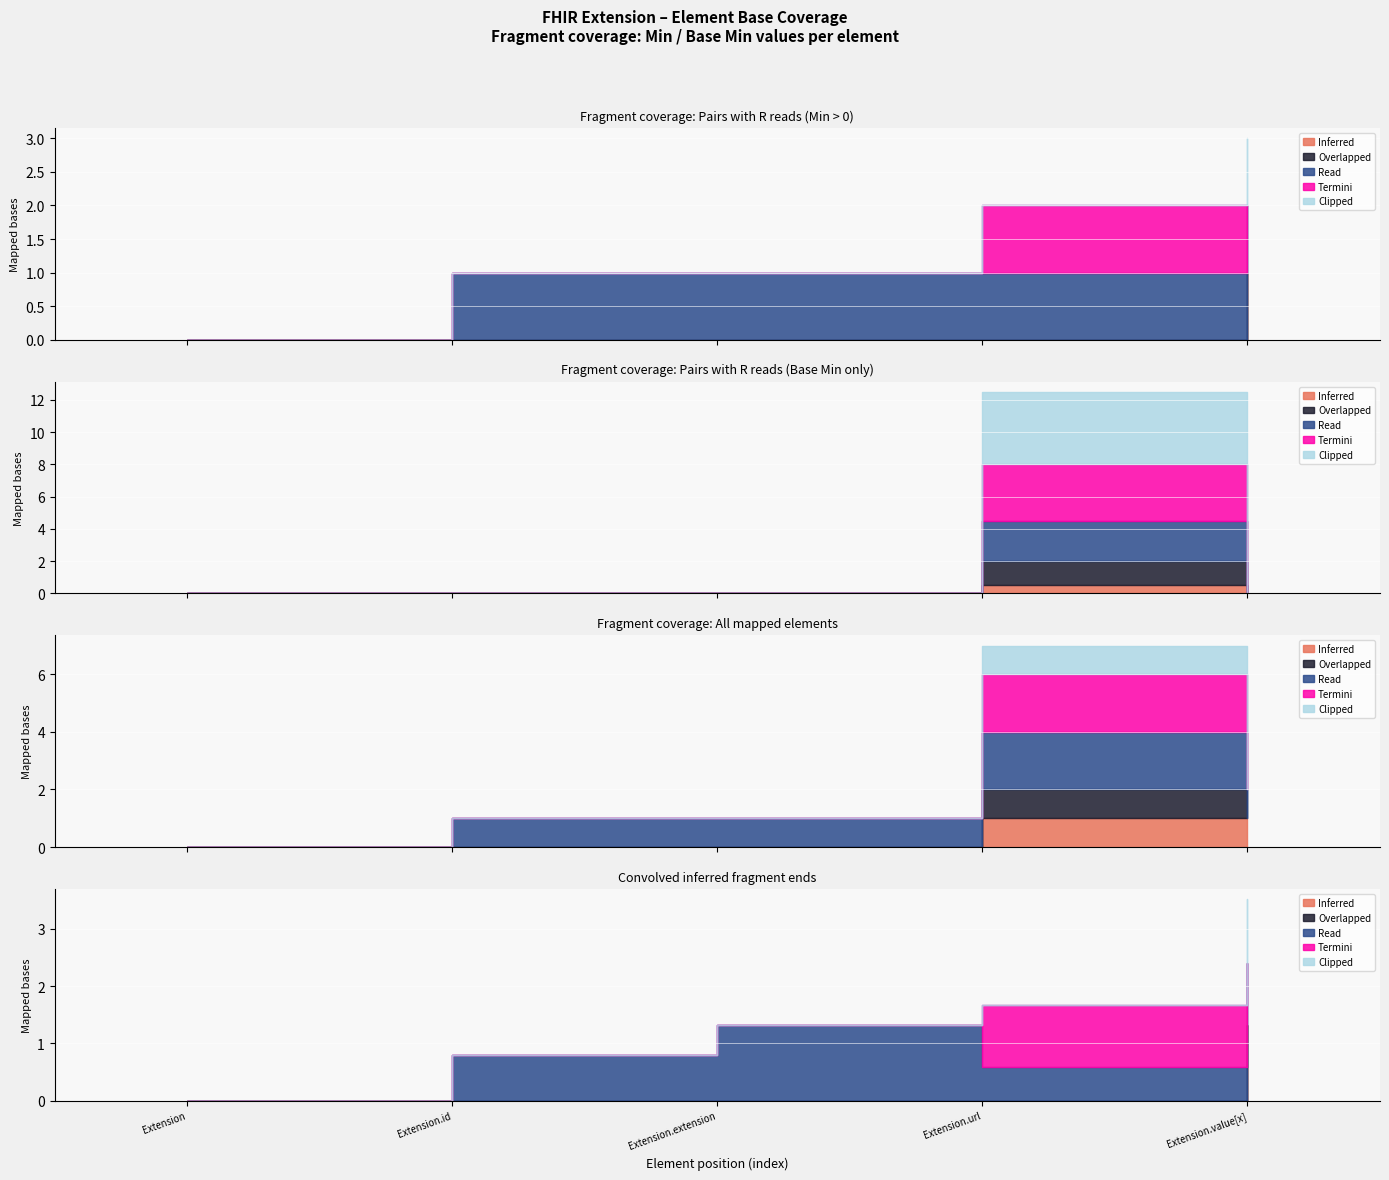

What is the sum of the Read values at Extension.extension and Extension.id?

2